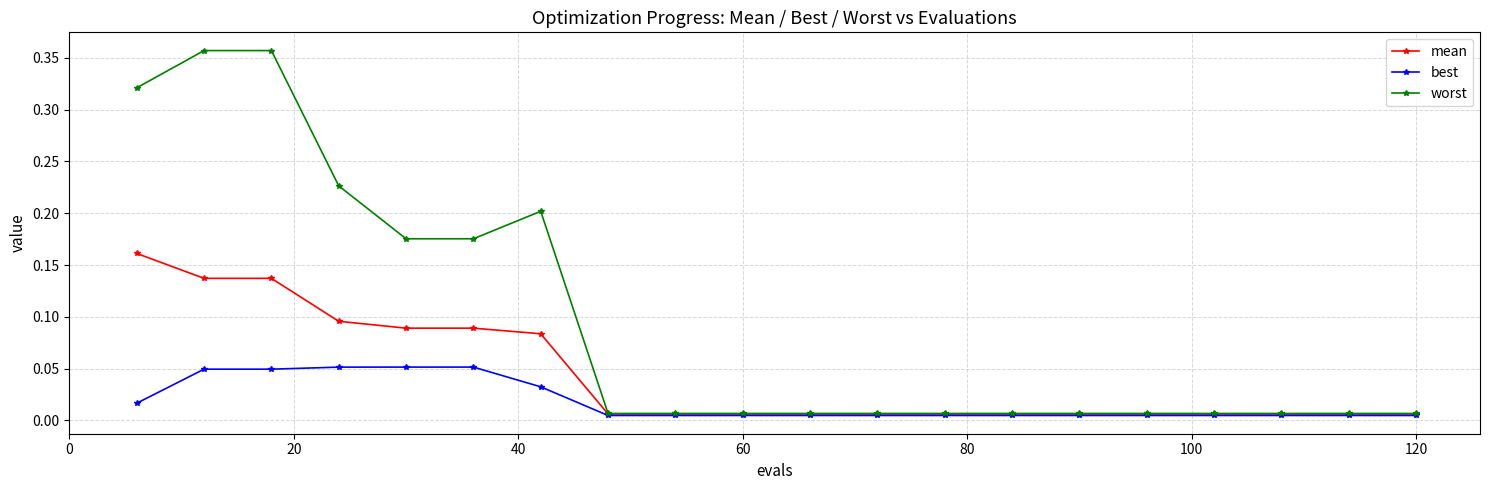

Which series has the largest total across all categories?

worst